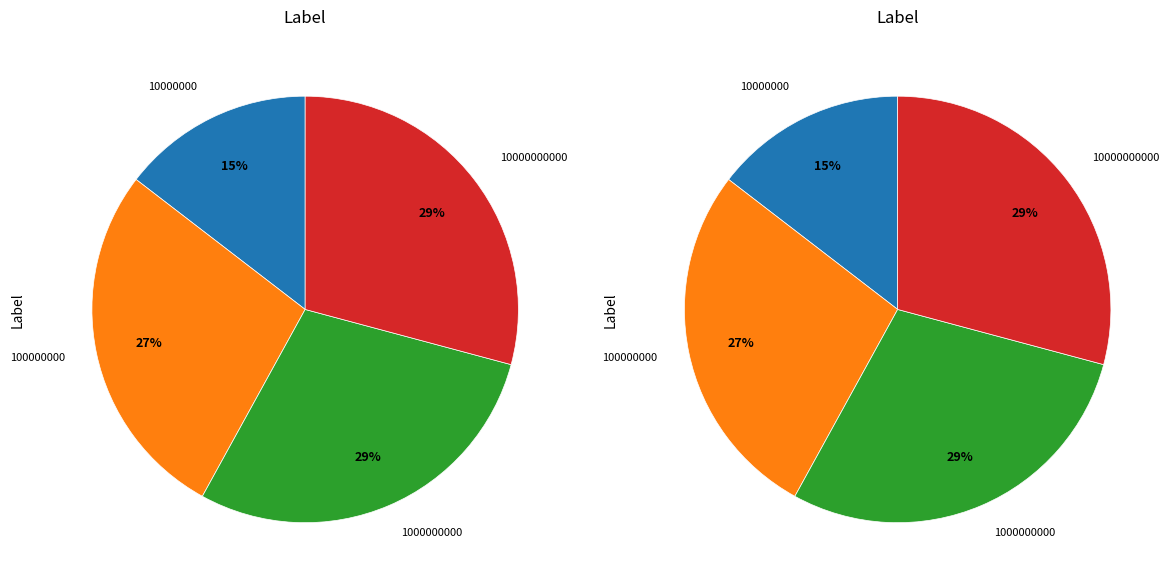

Between 10000000 and 1000000000, which is larger?

1000000000